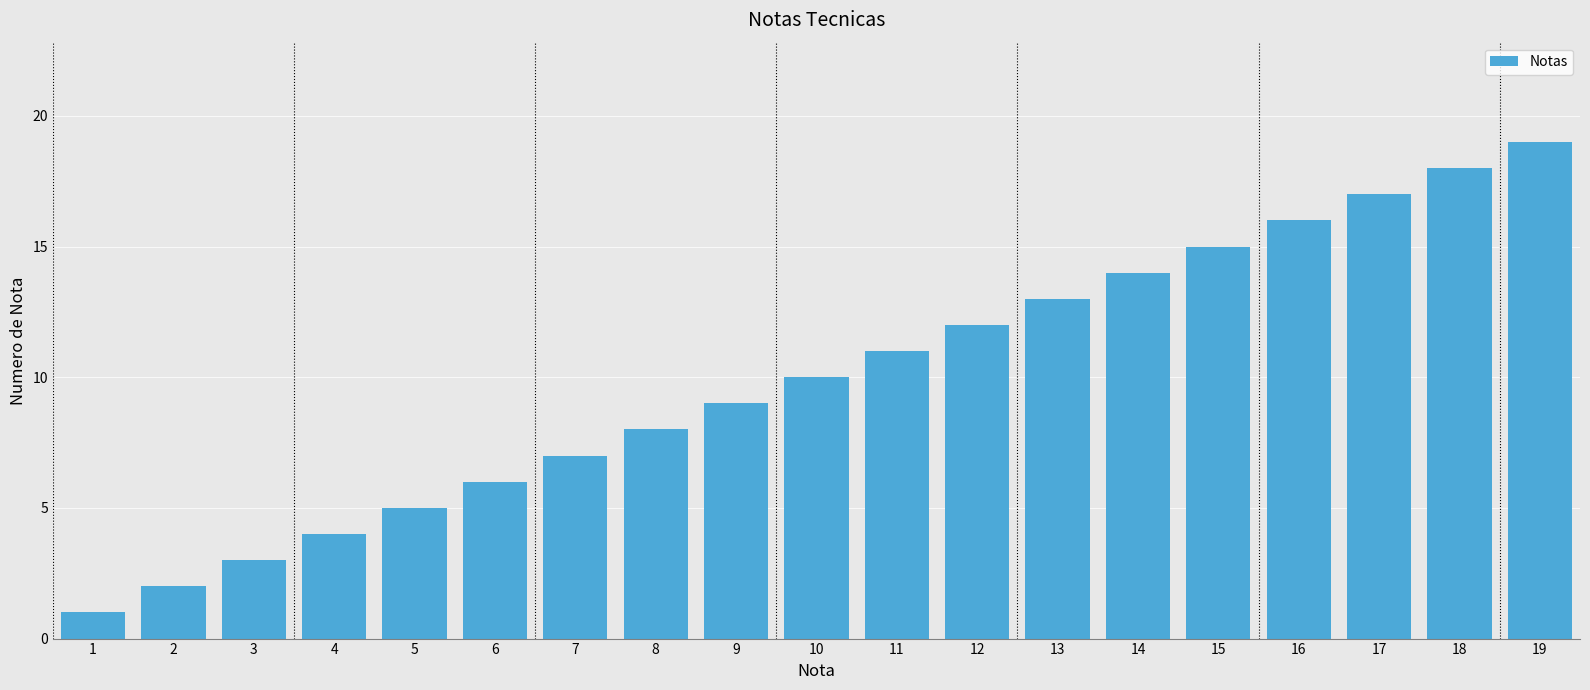

At which category does the chart reach its peak across all series?

19